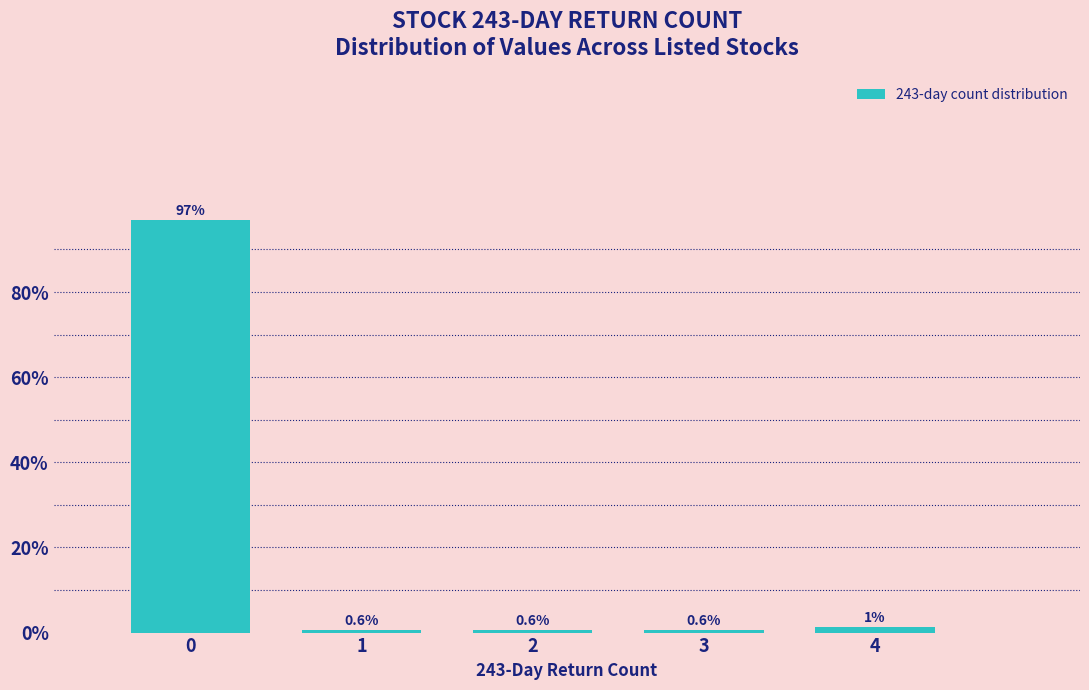

Which has a higher value, 4 or 3?

4